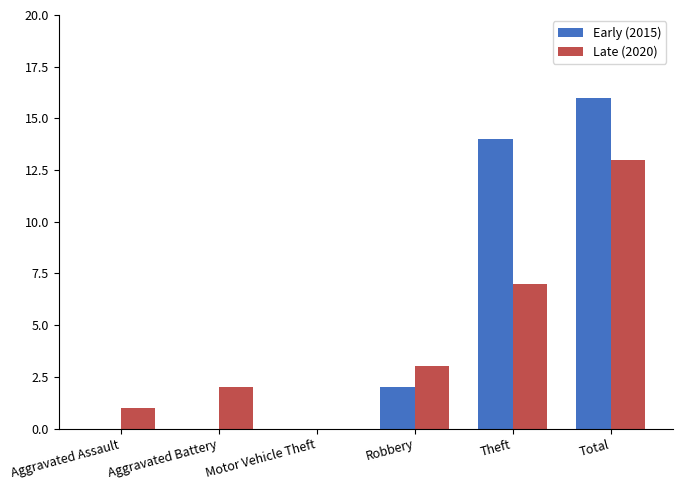

Is it true that Late (2020) equals 1 at Aggravated Battery?

False